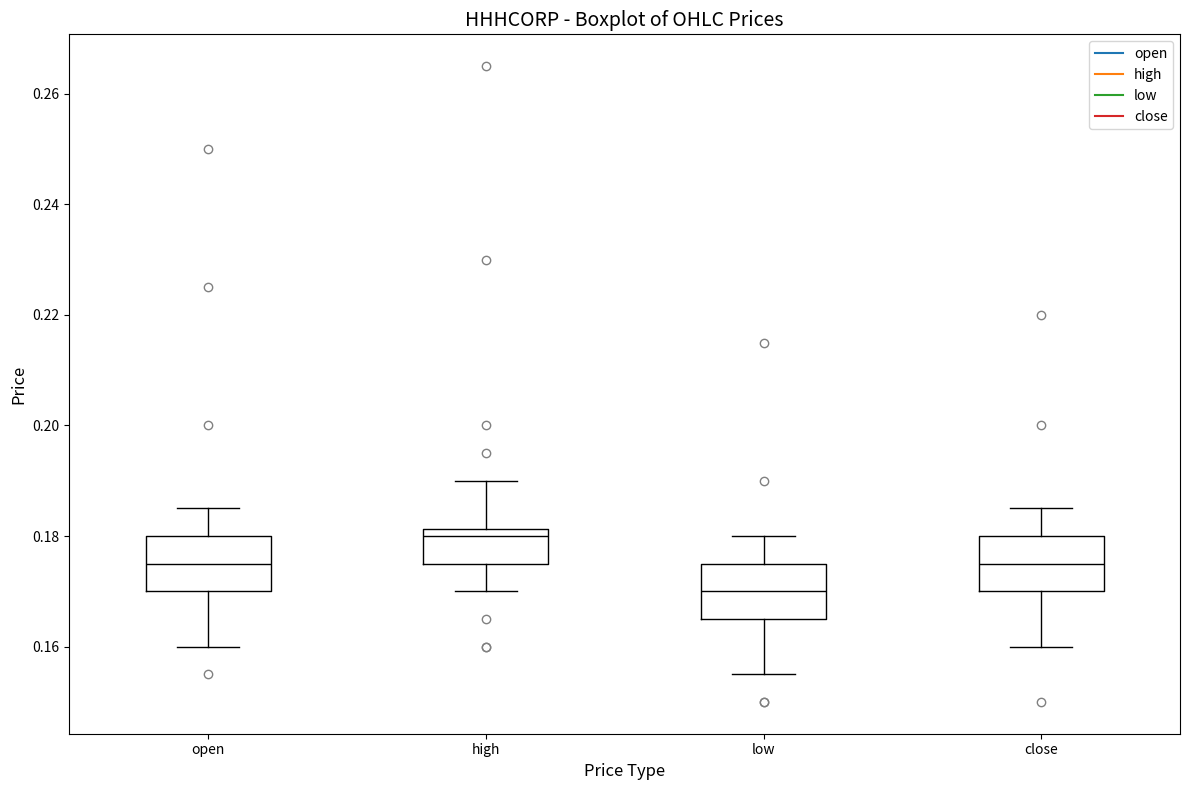

Which box has the lowest median line?

low